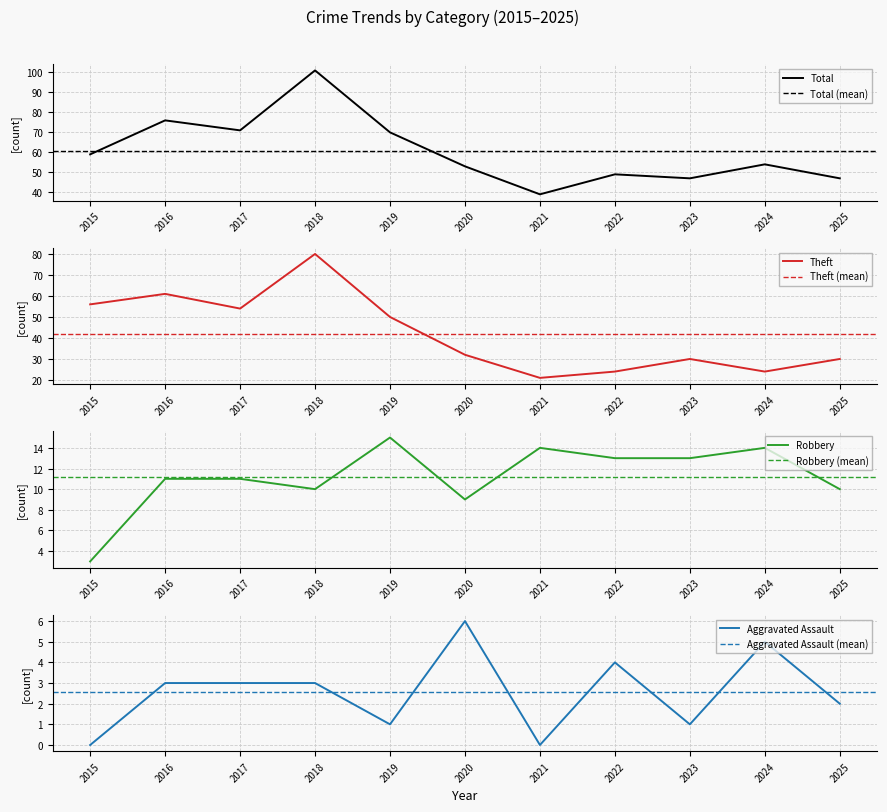

What is the sum of the Total values at 2015 and 2022?

108